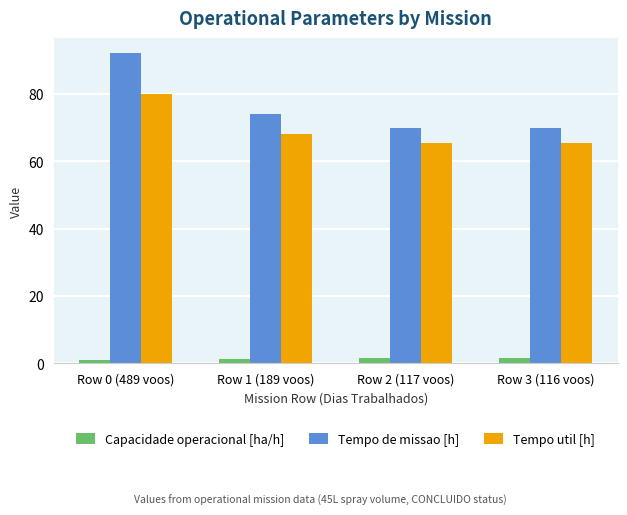

At which category is the sum across all series the highest?

Row 0 (489 voos)